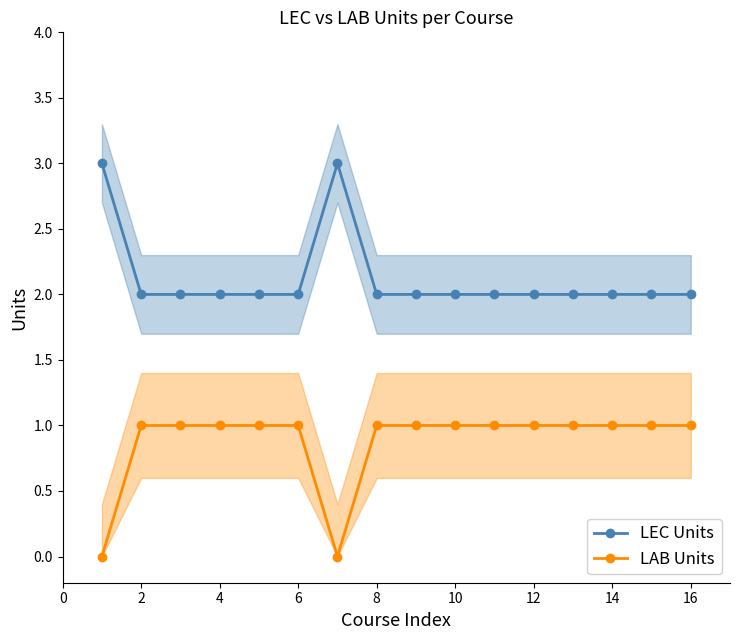

Does the chart have visible grid lines?

No